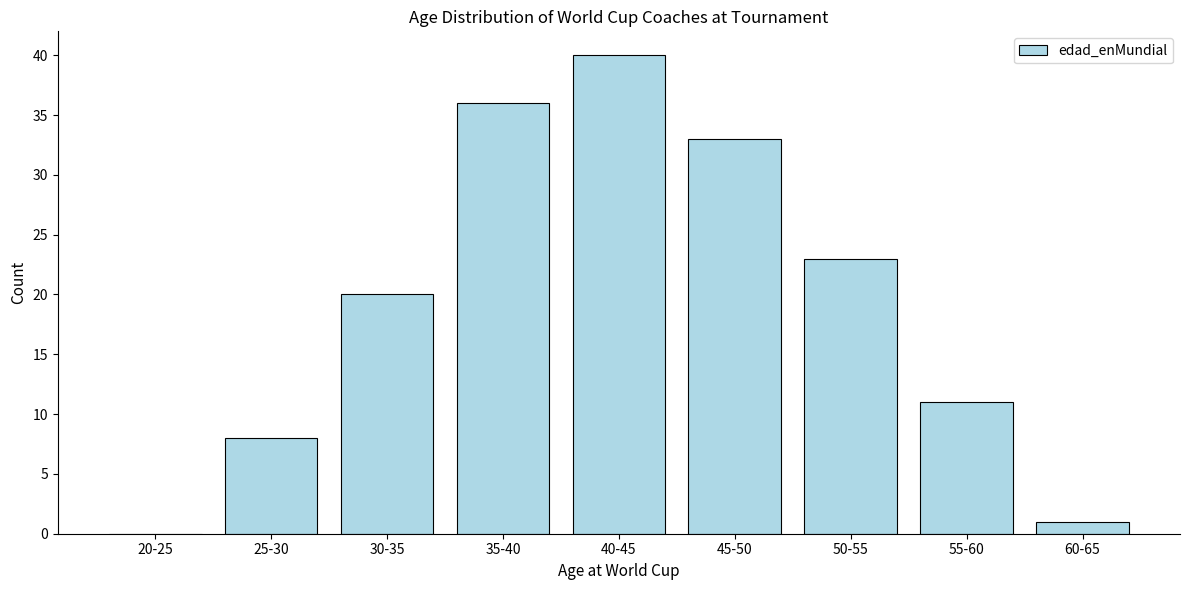

Reading left to right, transcribe all the data shown in this chart.

20-25=0	25-30=8	30-35=20	35-40=36	40-45=40	45-50=33	50-55=23	55-60=11	60-65=1